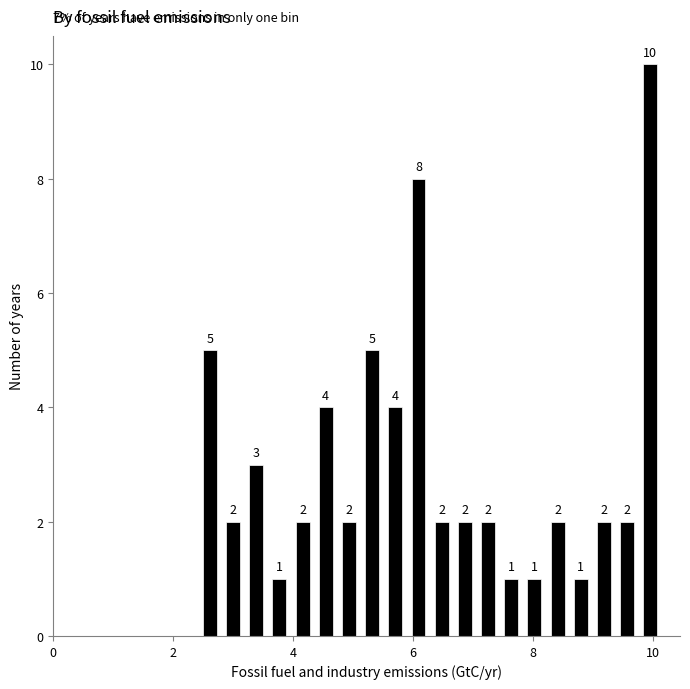

Read against the x-axis, roughly where is the centre of the tallest bar?

10.0